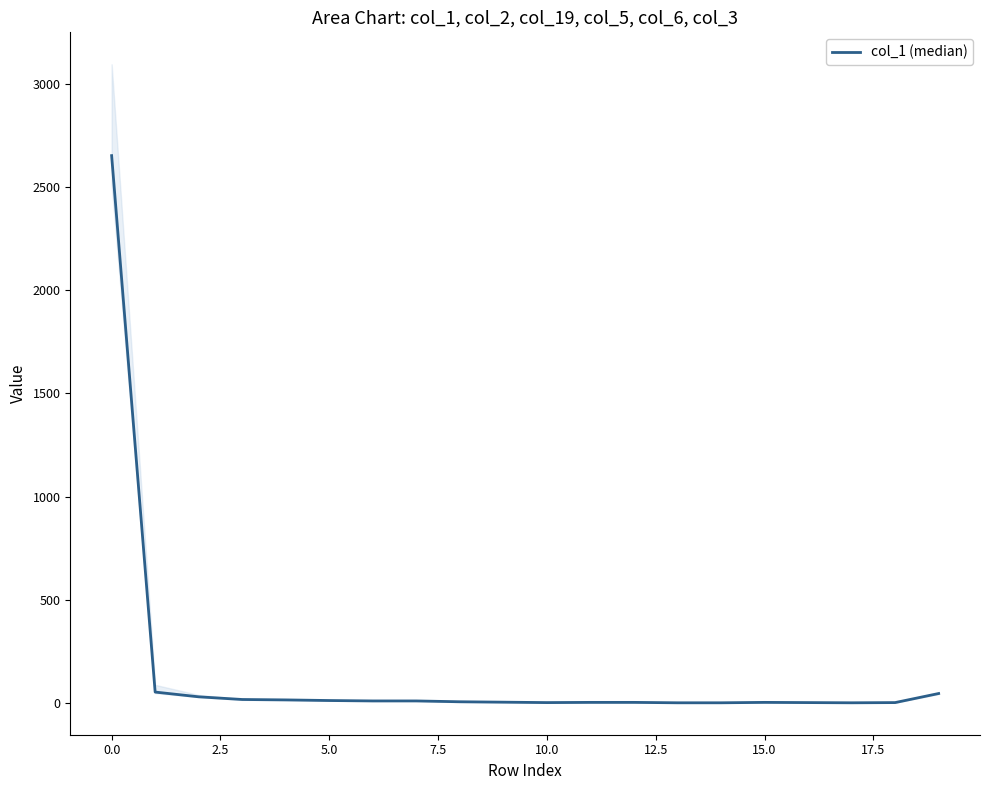

How many series are shown in this chart?

1